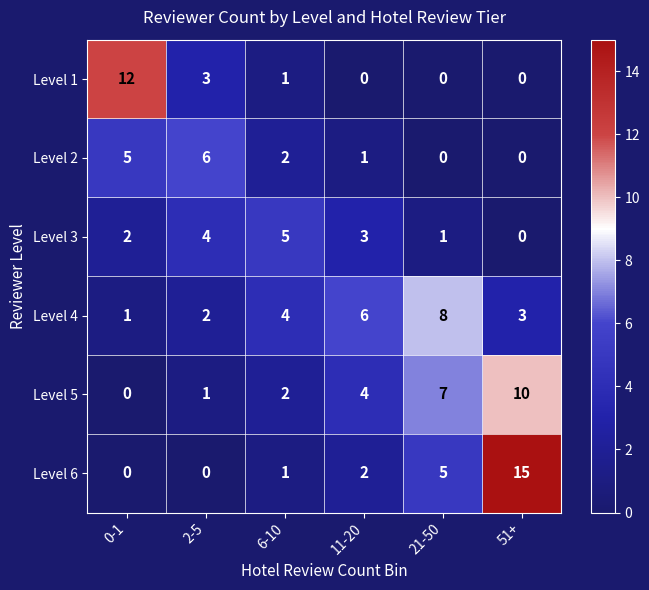

Which label corresponds to the largest value in the chart?

51+